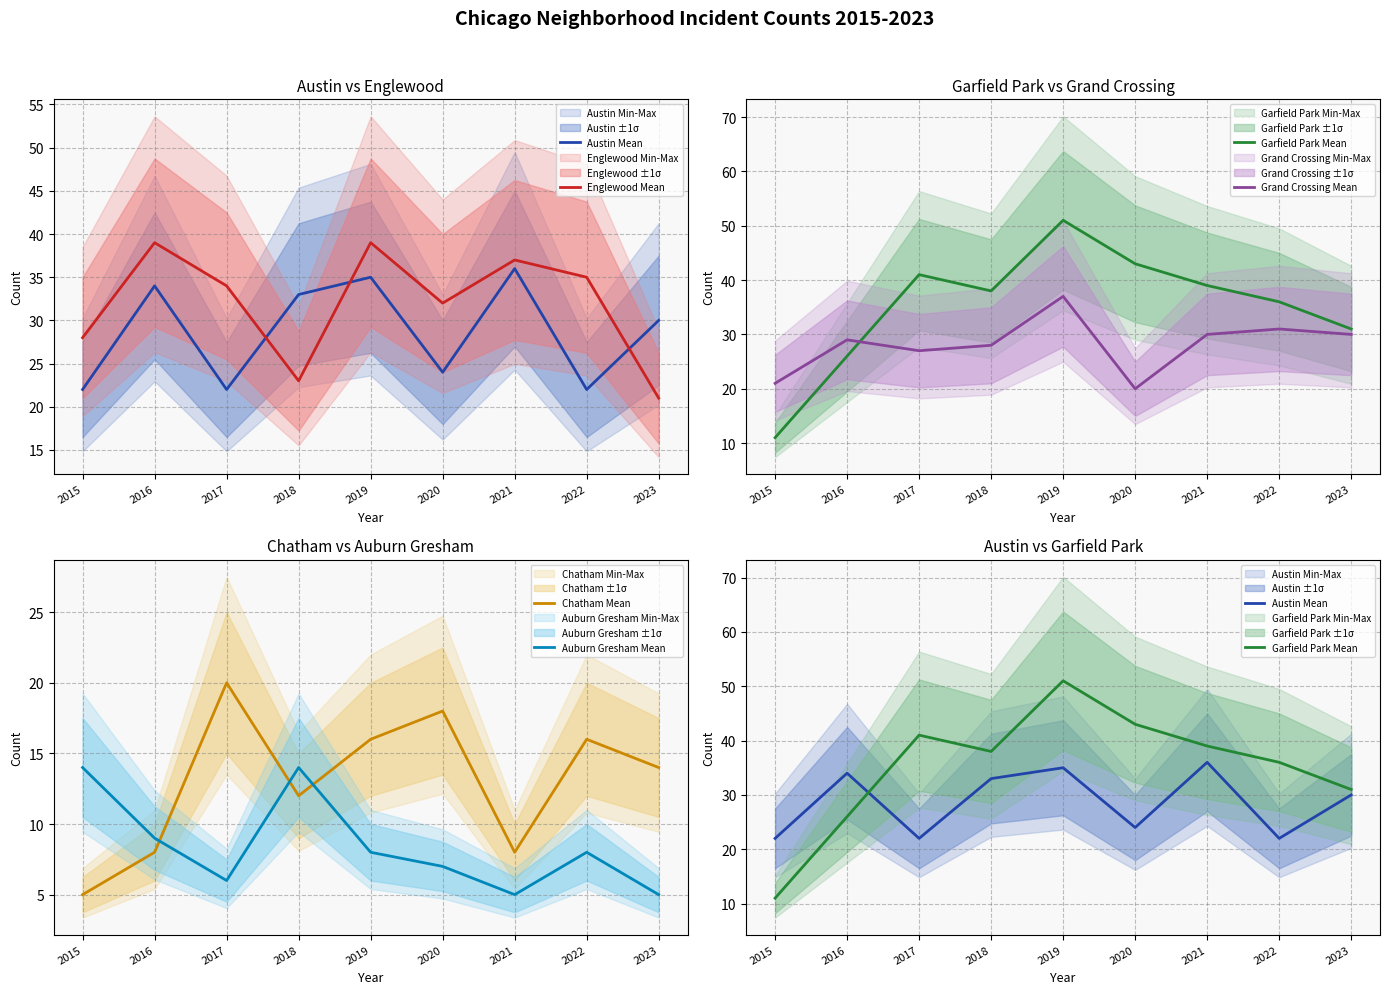

How many series are shown in this chart?

6